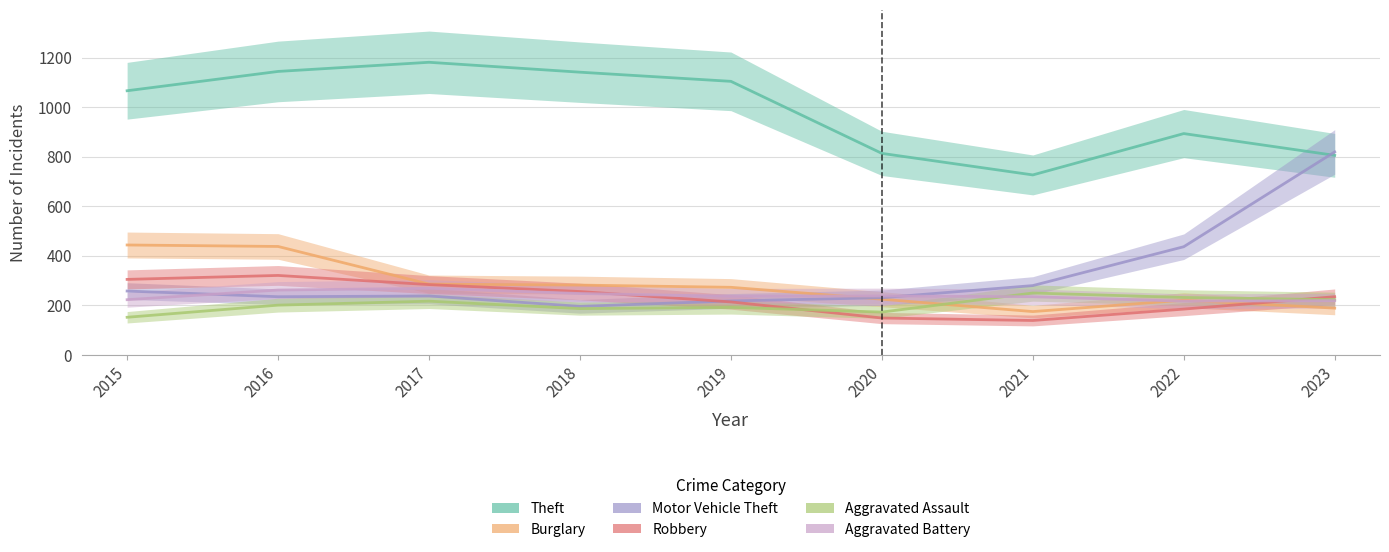

At which category does the chart reach its minimum across all series?

2021